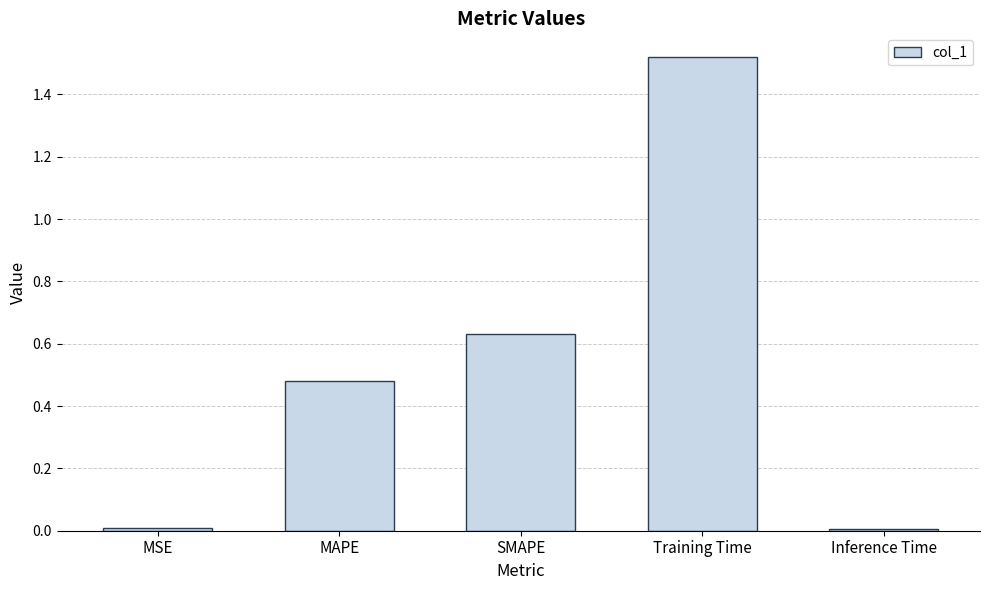

What is the sum of all values?

2.6